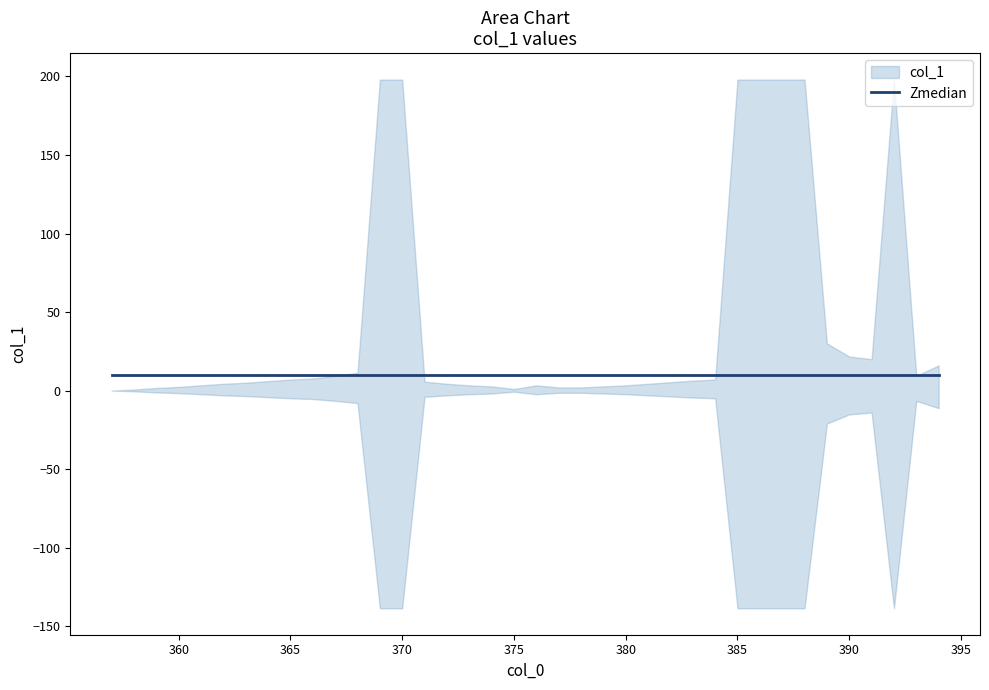

Is it true that the value at 359 is 2.5?

False